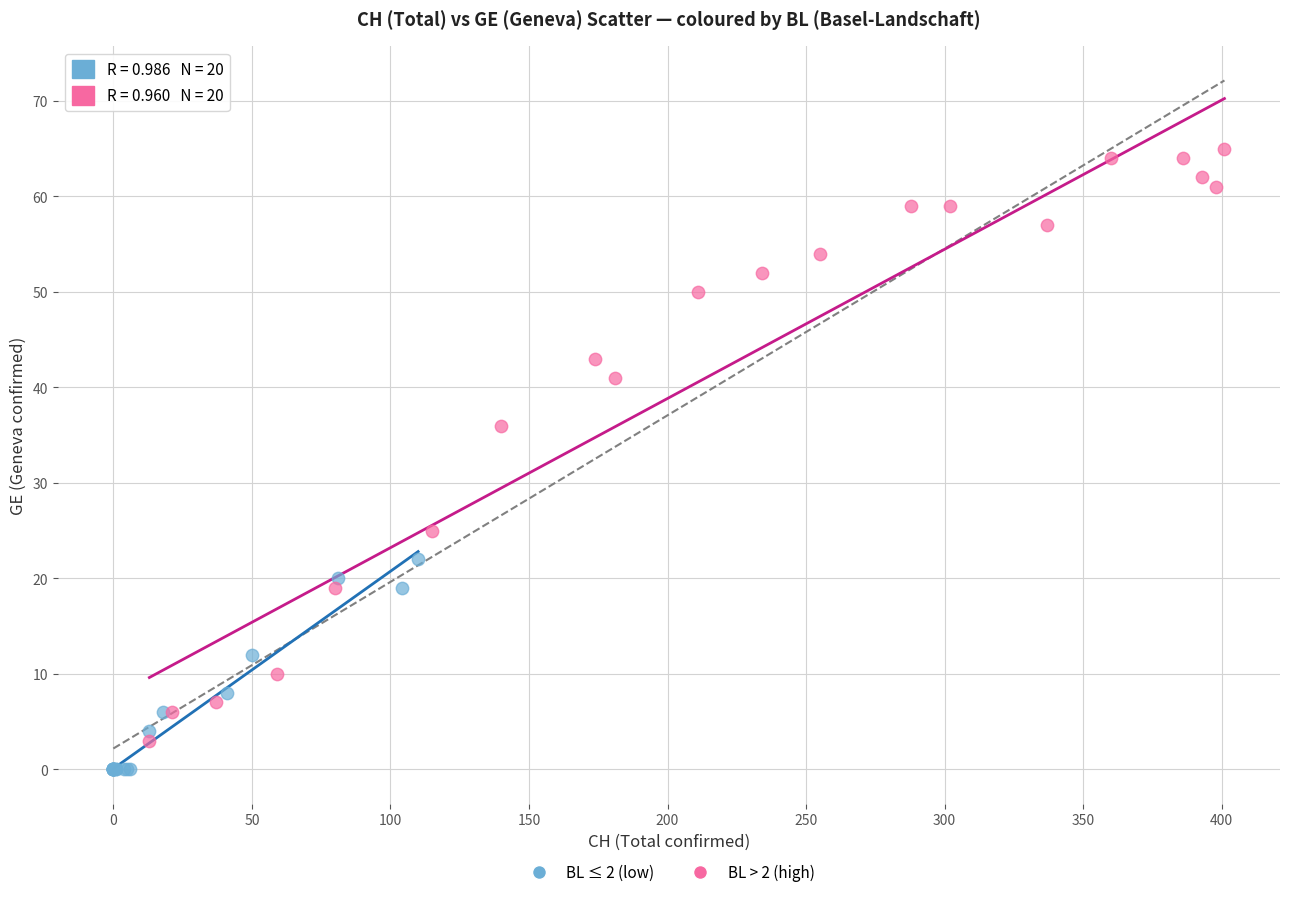

Which series has the widest spread of Y values?

BL > 2 (high)